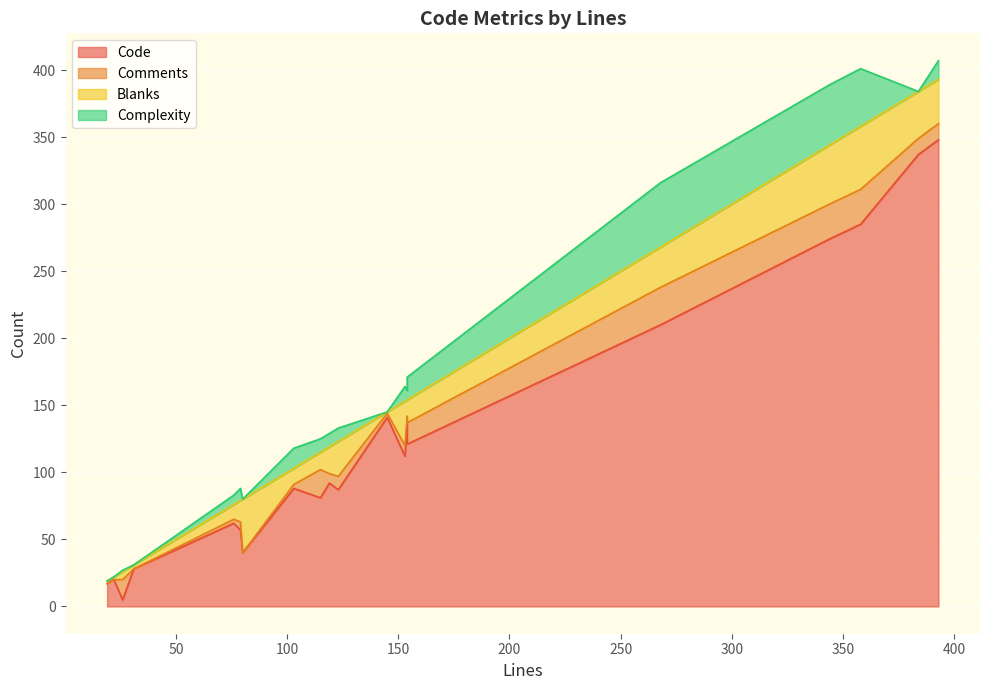

At which category does Blanks reach its first local peak?

26